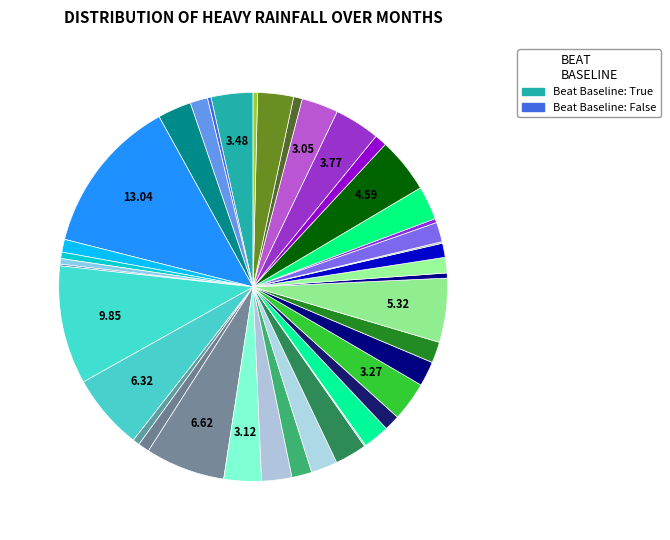

Which category has the smallest portion of the pie?

19